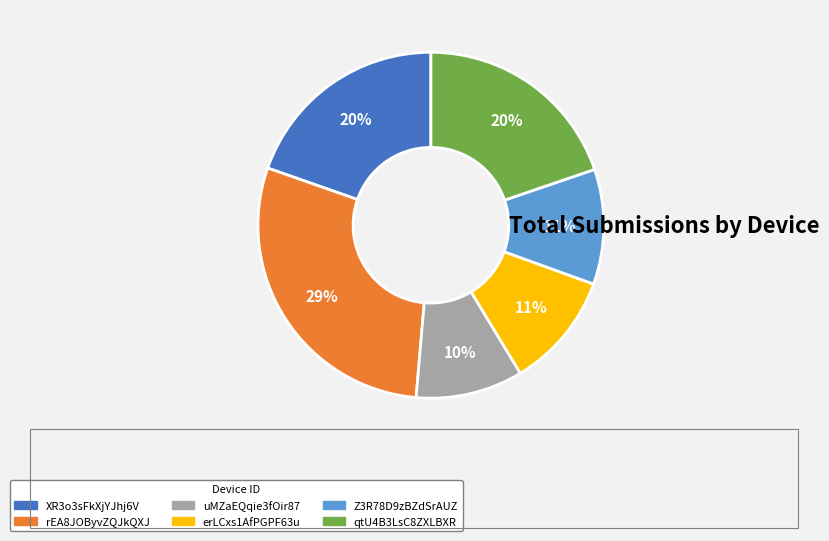

To the nearest percent, what is the difference between the largest and smallest slice percentages?

19%